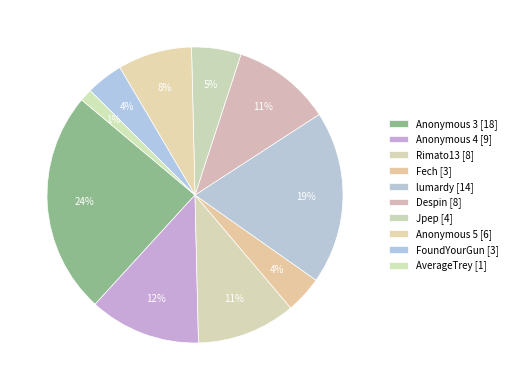

What is the smallest slice in the pie chart?

AverageTrey